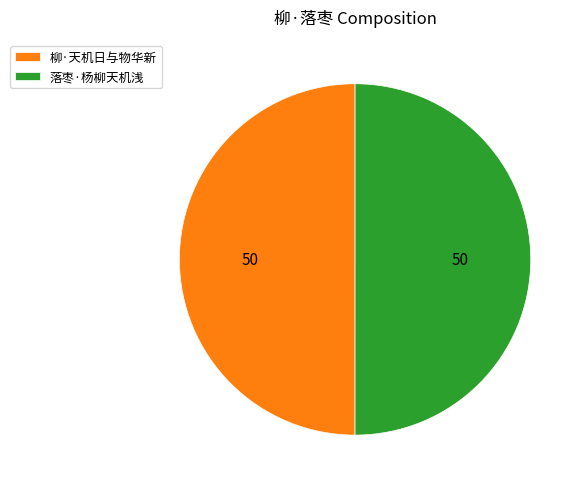

Is it true that 柳·天机日与物华新 is 50% of the pie?

True